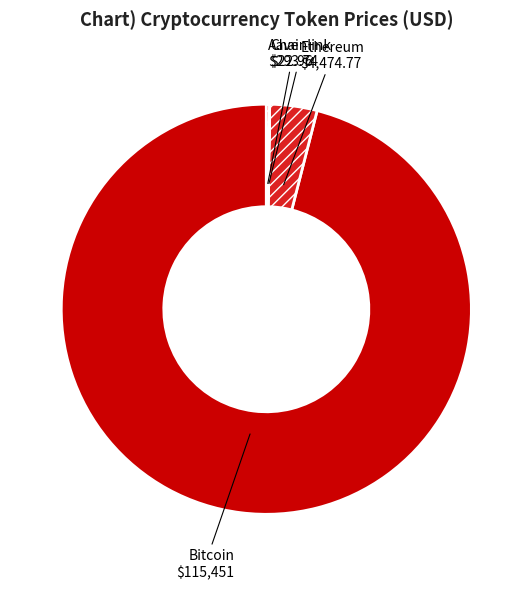

Which slice represents more than half of the pie?

Bitcoin